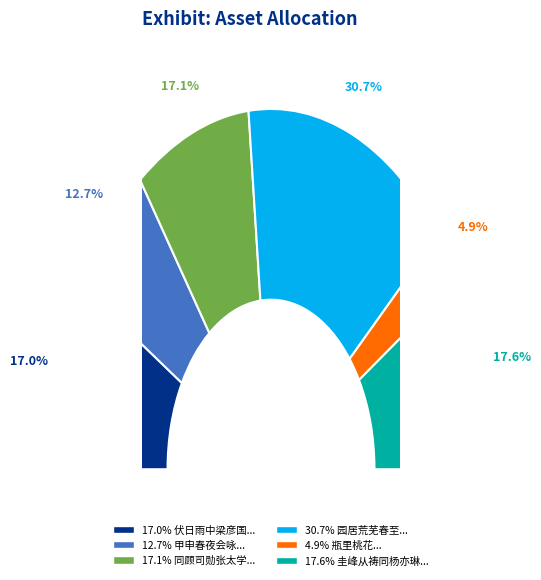

To the nearest percent, what is the difference between the largest and smallest slice percentages?

26%